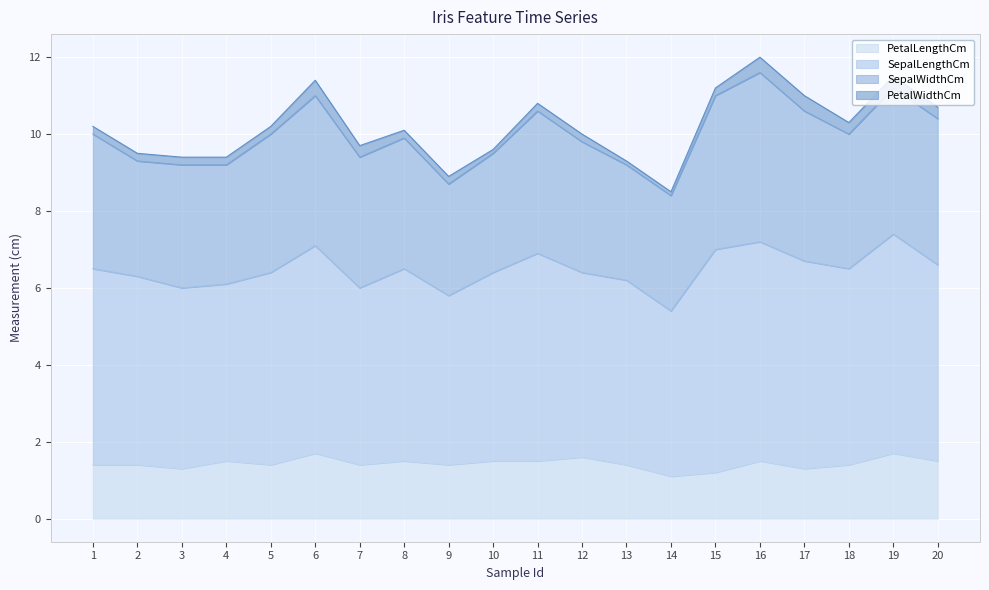

True or false: SepalLengthCm and PetalWidthCm cross at least once.

False